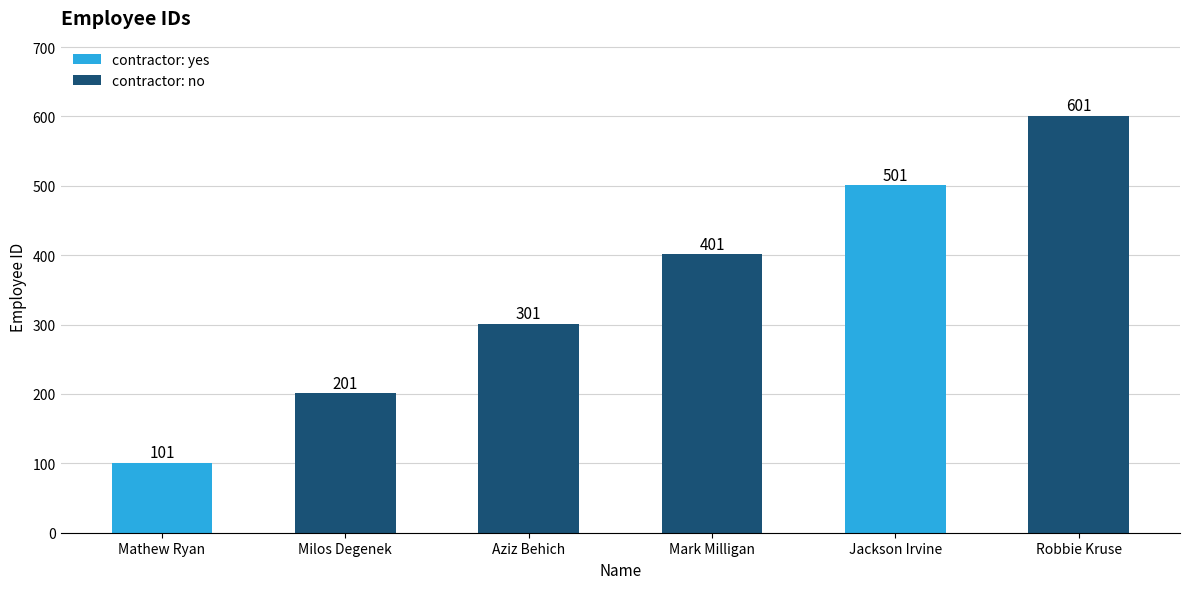

List the labels in order of value, largest first.

Robbie Kruse, Jackson Irvine, Mark Milligan, Aziz Behich, Milos Degenek, Mathew Ryan